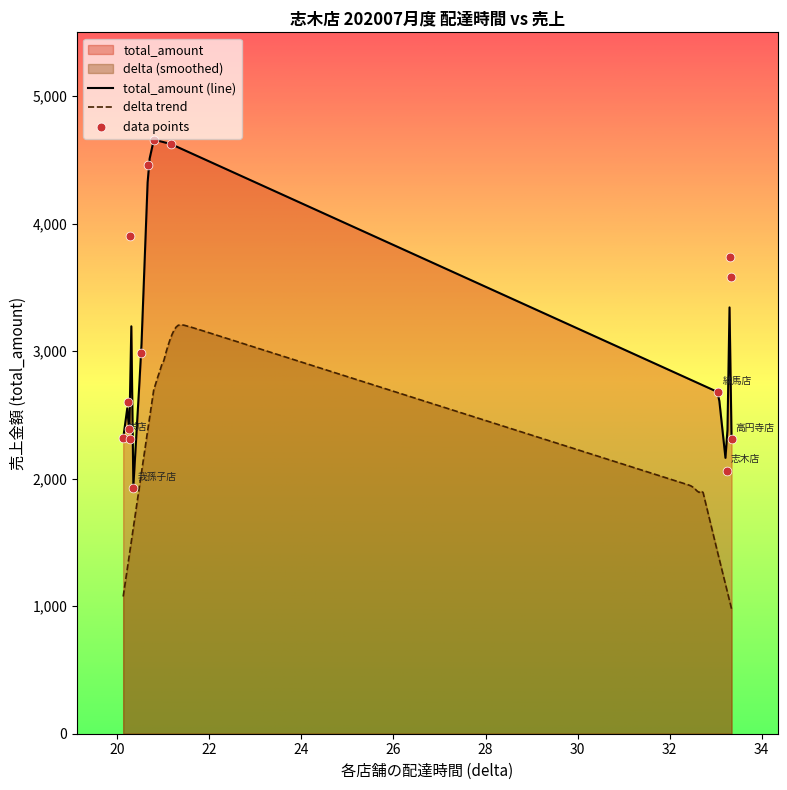

Which has a higher value, 恵比寿店 or 練馬店?

恵比寿店